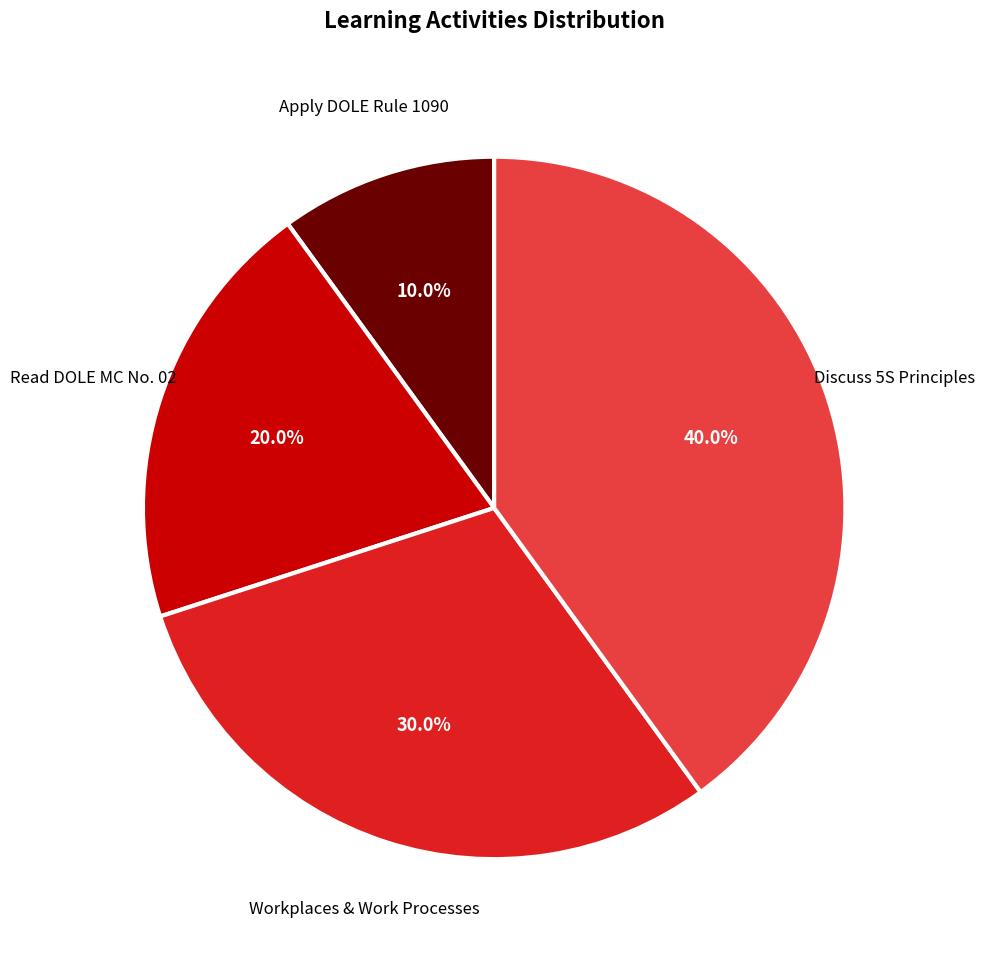

Does any single category account for the majority?

No